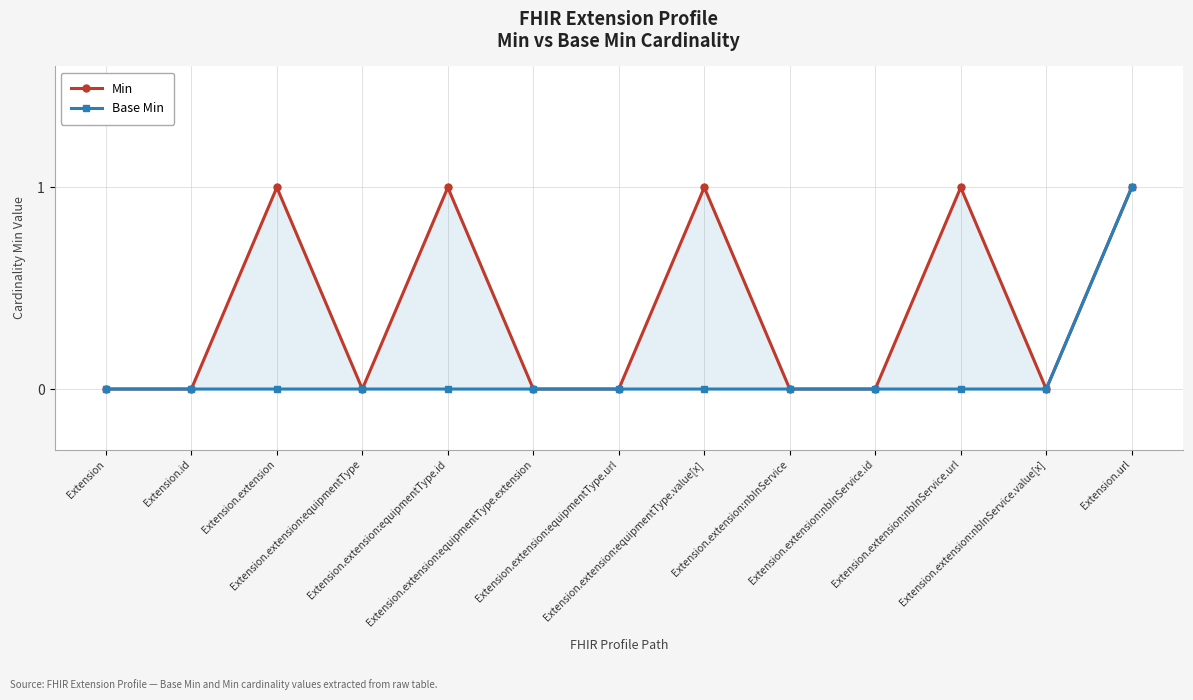

True or false: Min and Base Min intersect in this chart.

False